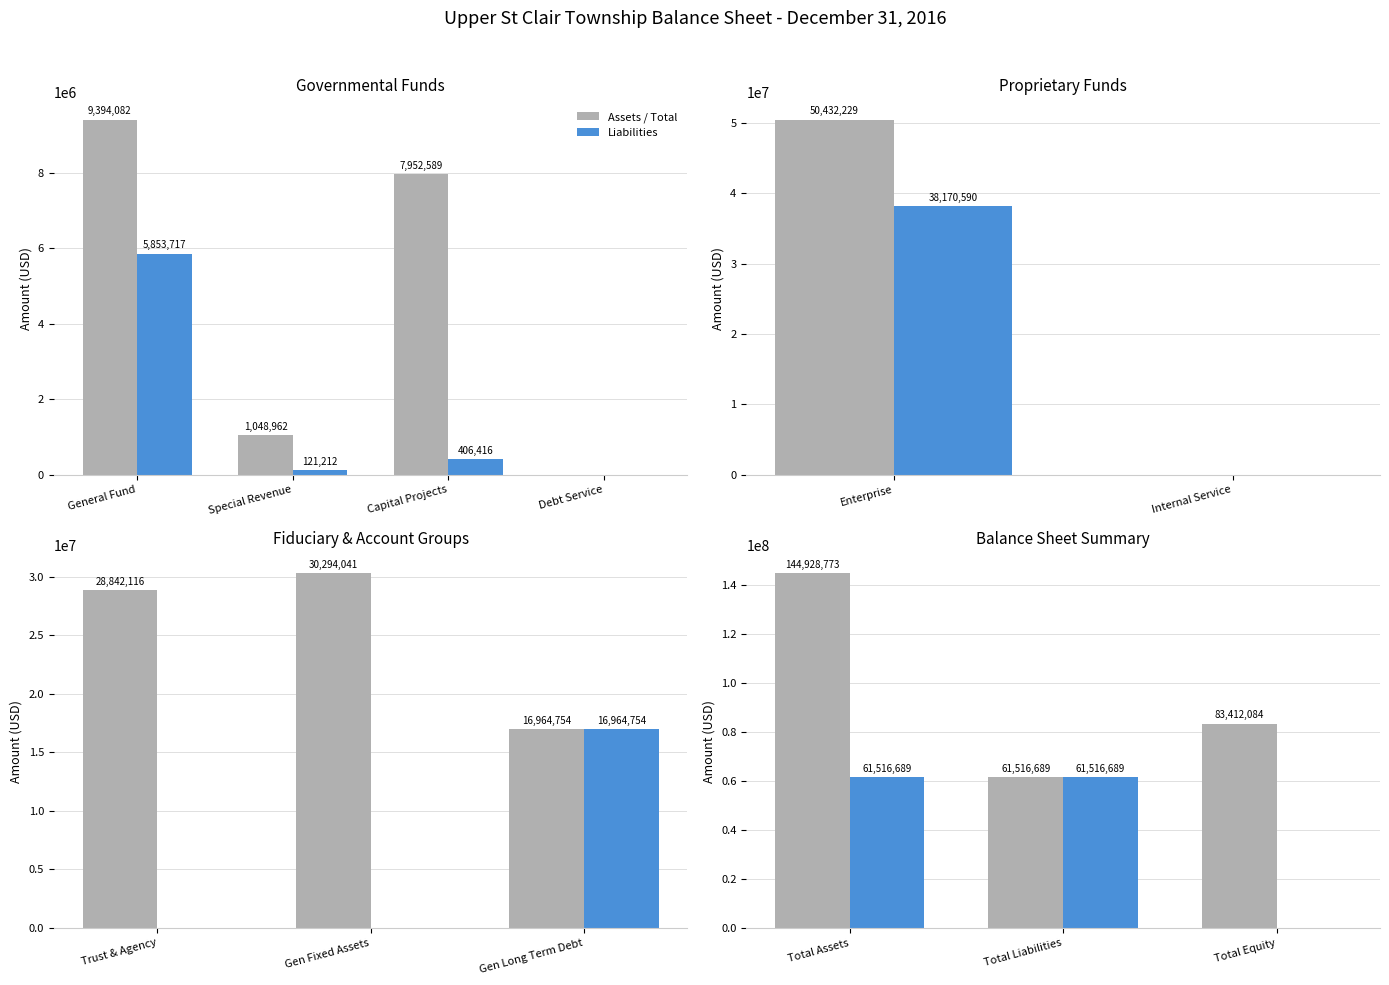

What position from the left is Total Equity?

3